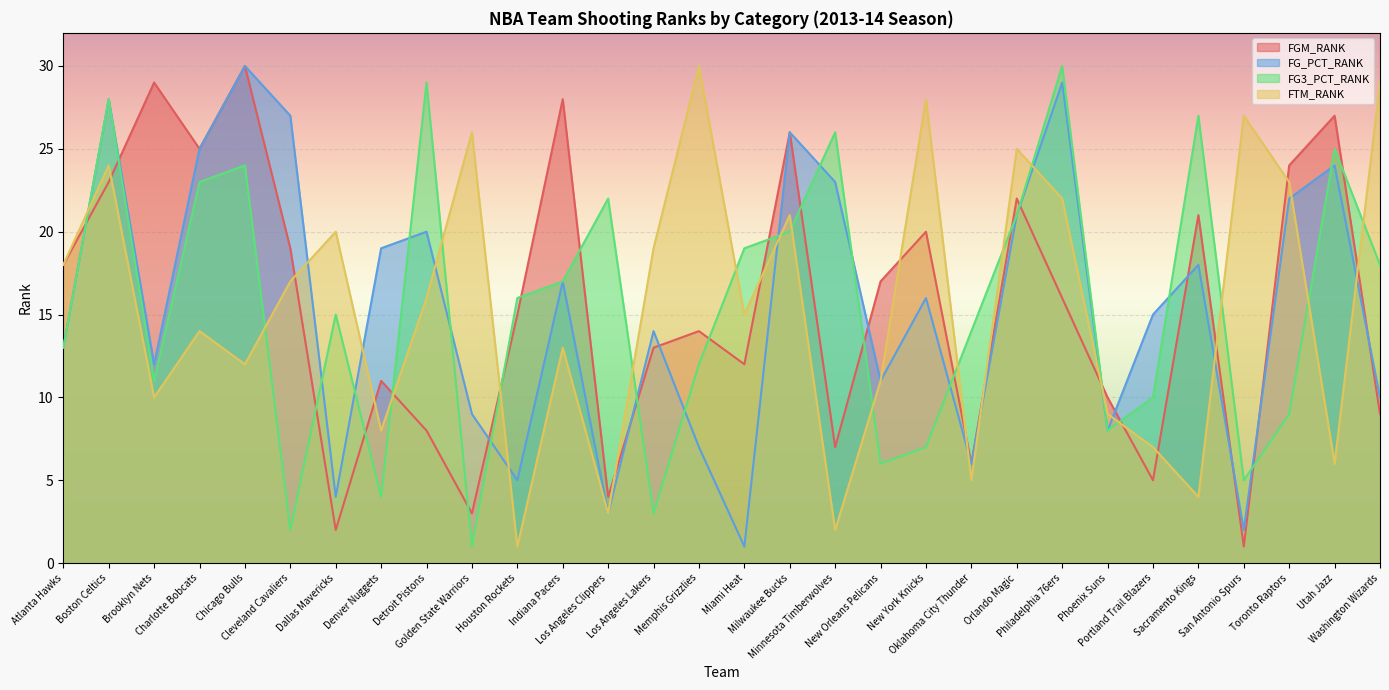

What position from the right is Detroit Pistons?

22